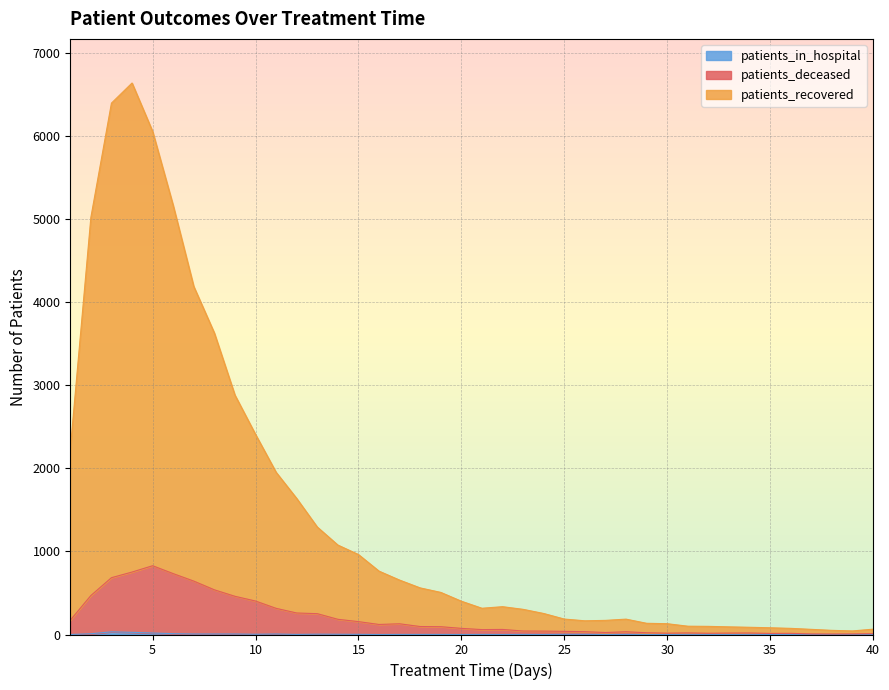

True or false: patients_in_hospital and patients_deceased intersect in this chart.

False